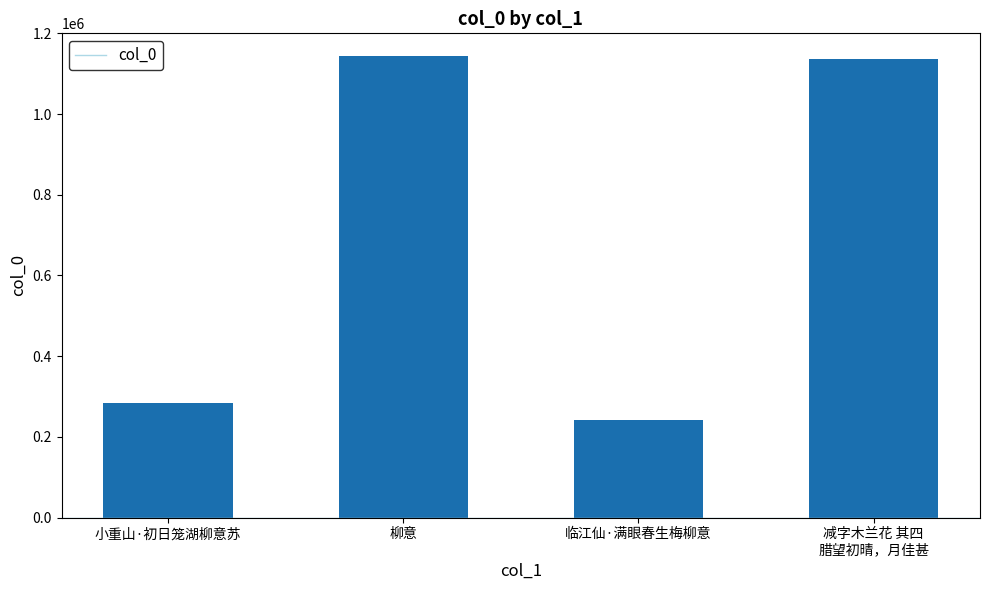

What is the value of the 3rd bar from the left?

240714